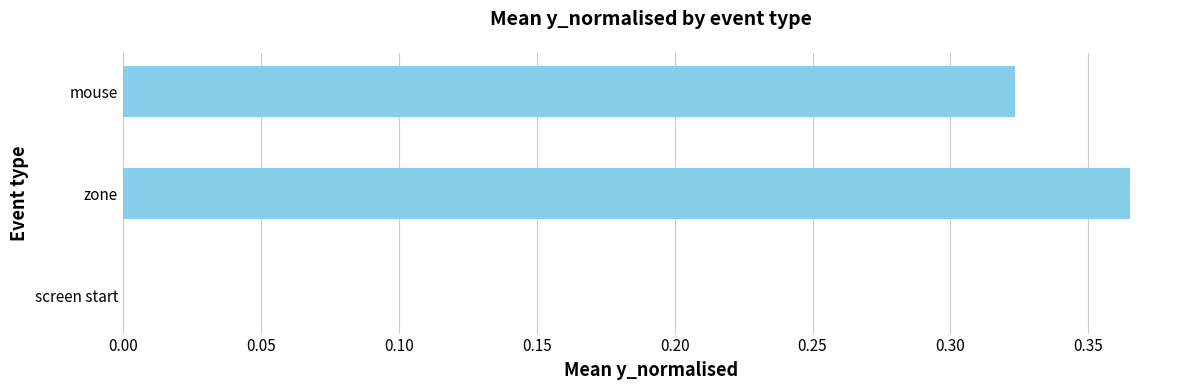

What is the sum of all values?

0.7